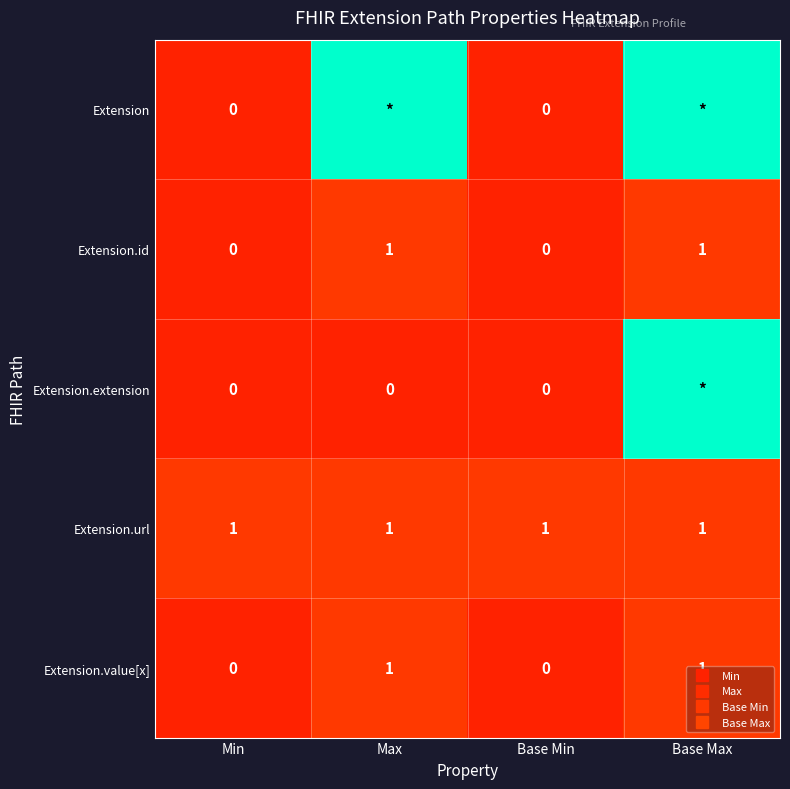

At Base Max, list the series in order from largest to smallest.

Extension, Extension.extension, Extension.id, Extension.url, Extension.value[x]